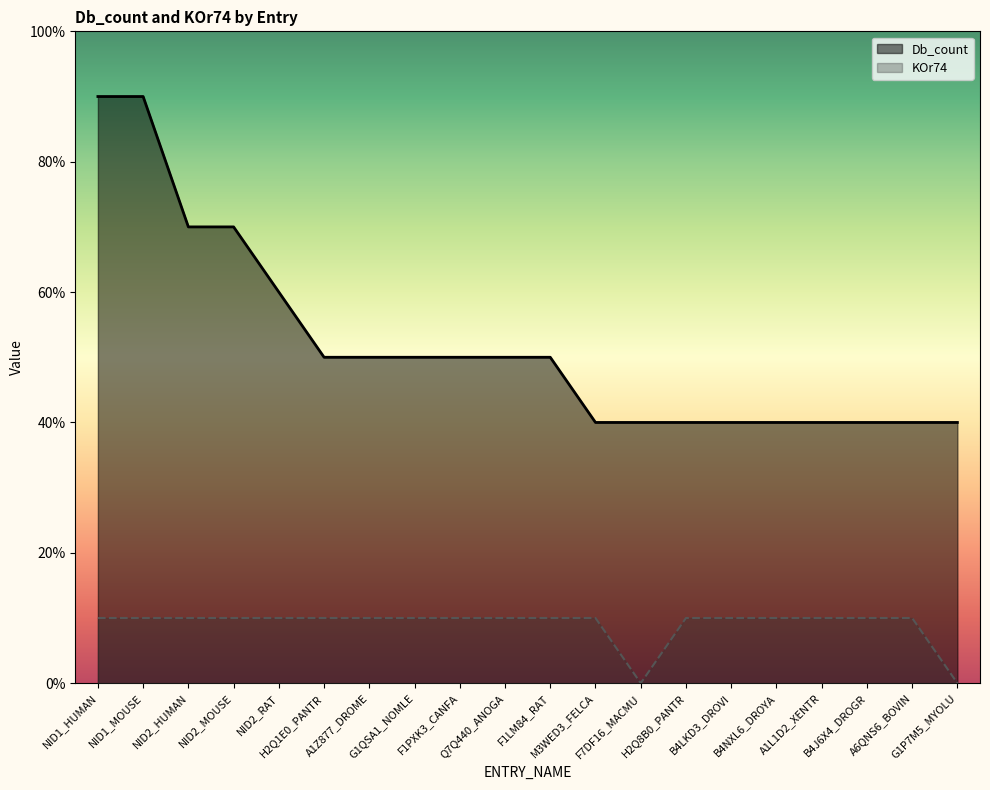

True or false: KOr74 has a value of 1 at F1LM84_RAT.

True